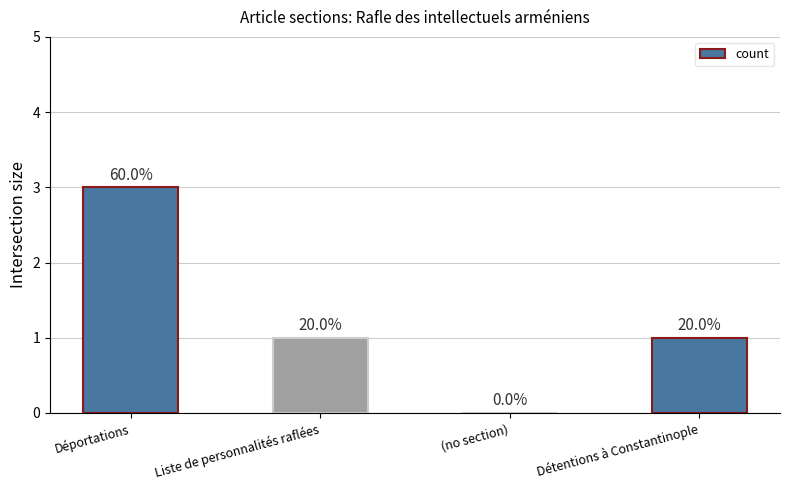

Does the chart contain any negative values?

No